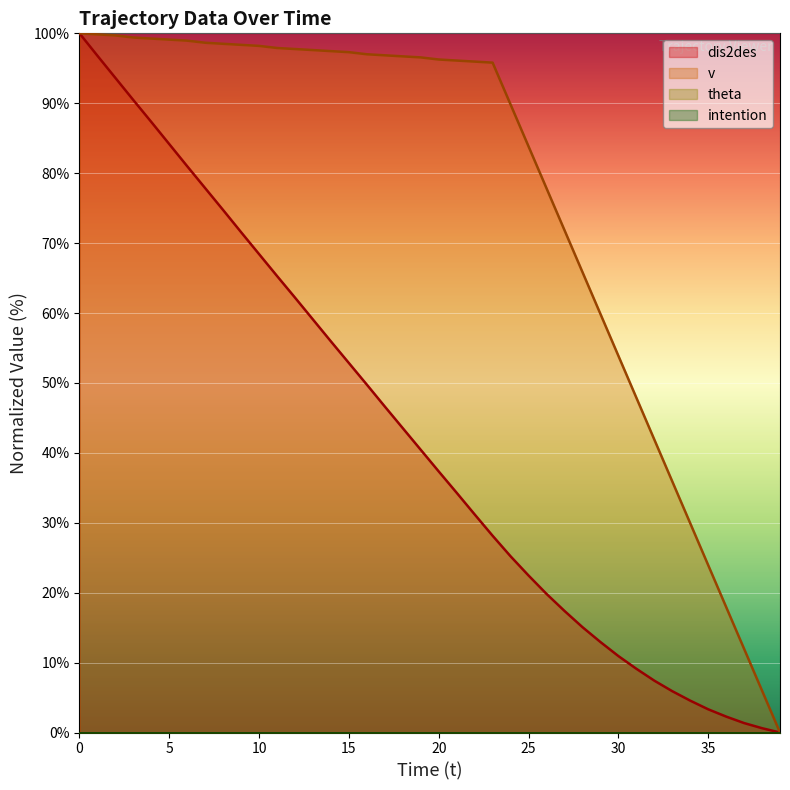

What is the label of the 14th point from the left?

13